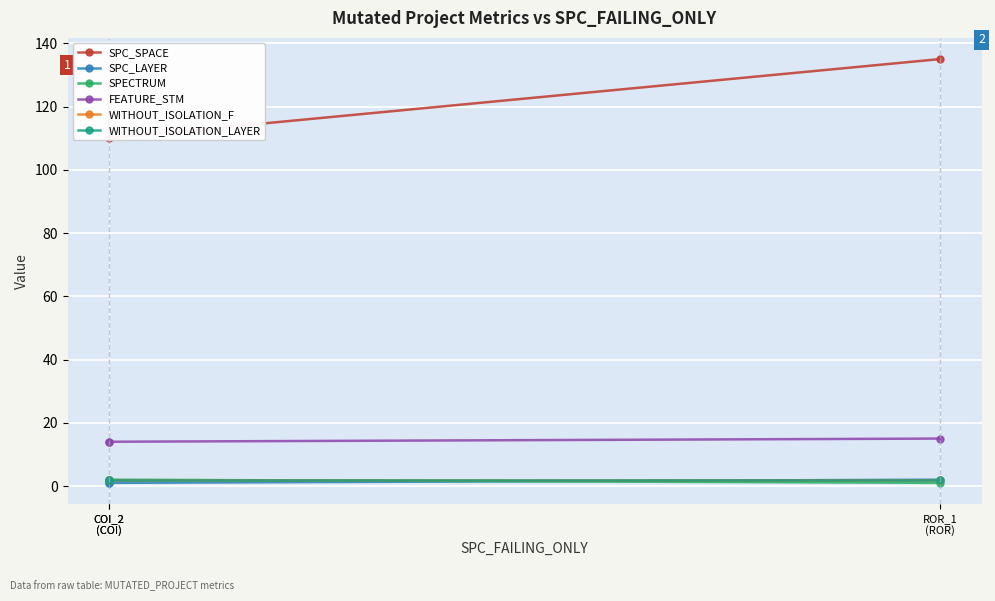

List the series in order of their peak value, highest first.

SPC_SPACE, FEATURE_STM, SPC_LAYER, SPECTRUM, WITHOUT_ISOLATION_F, WITHOUT_ISOLATION_LAYER